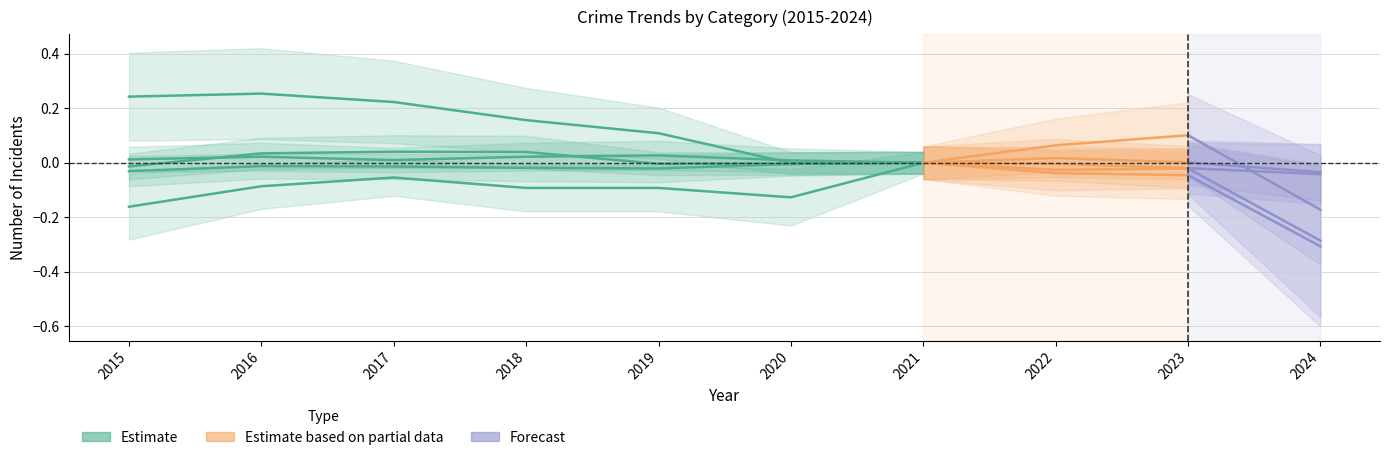

What is the value of the 3rd point from the left?

-0.1